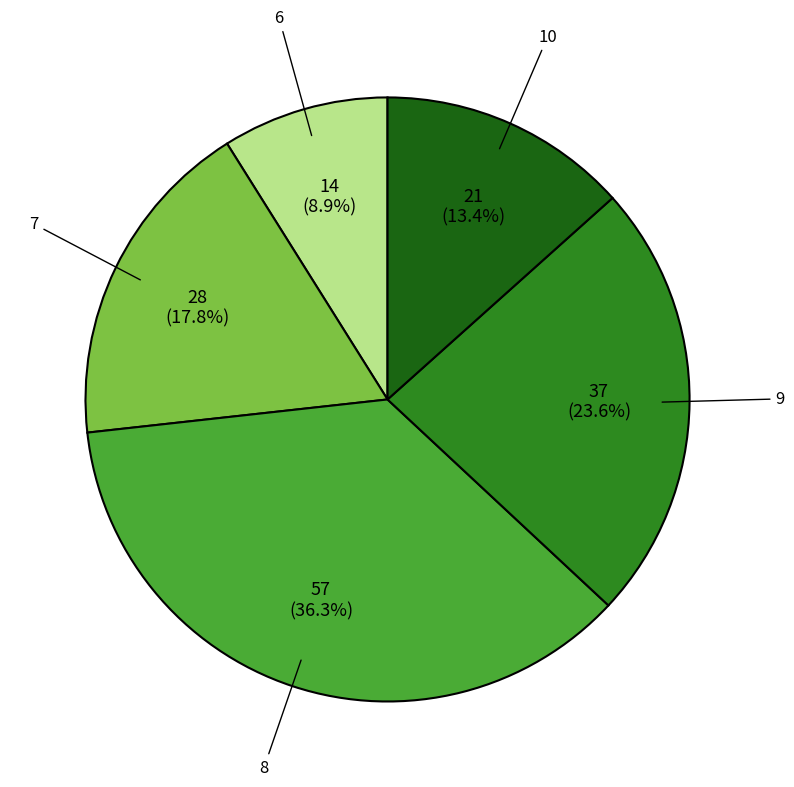

To the nearest percent, what is the combined percentage of 6 and 7?

27%